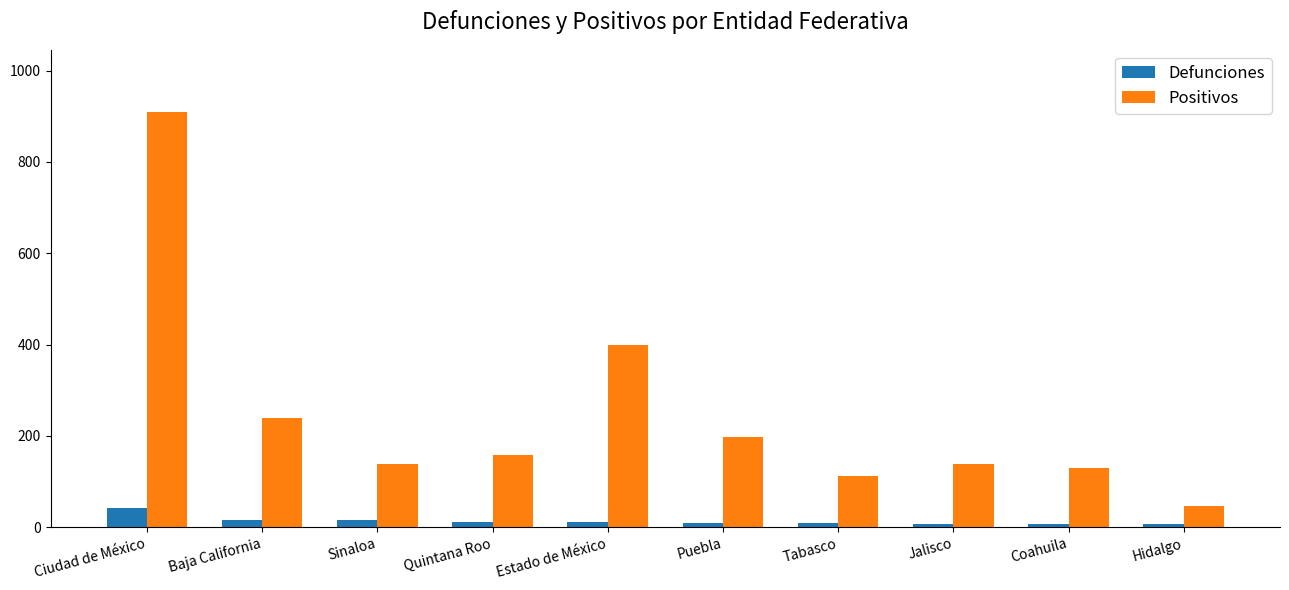

True or false: Positivos has a value of 45 at Tabasco.

False